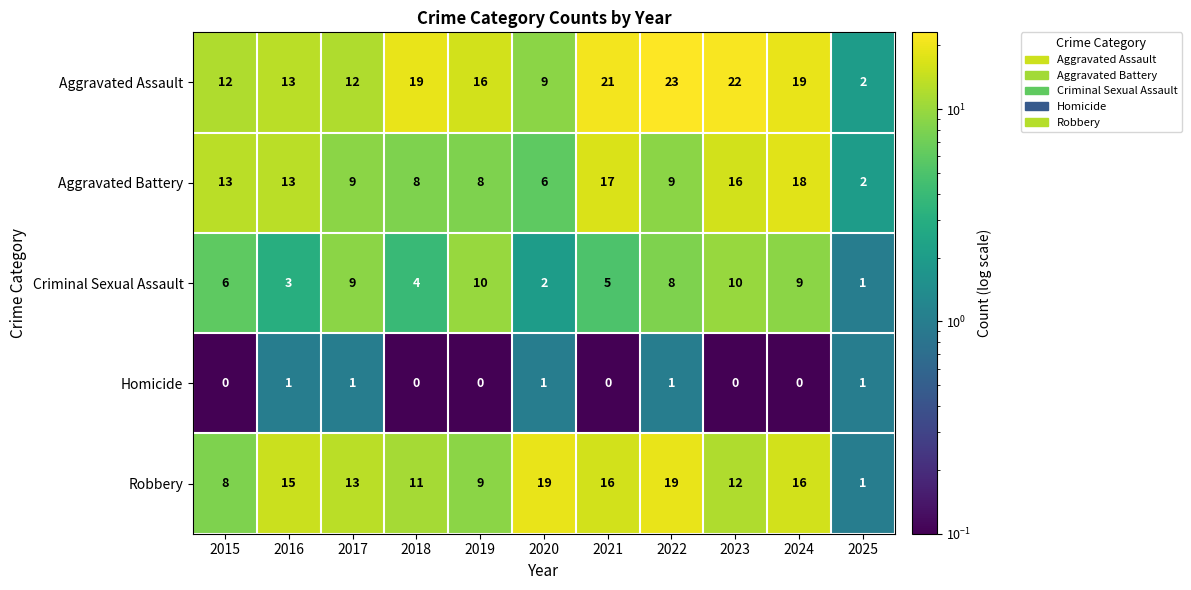

What is the greatest value displayed?

23